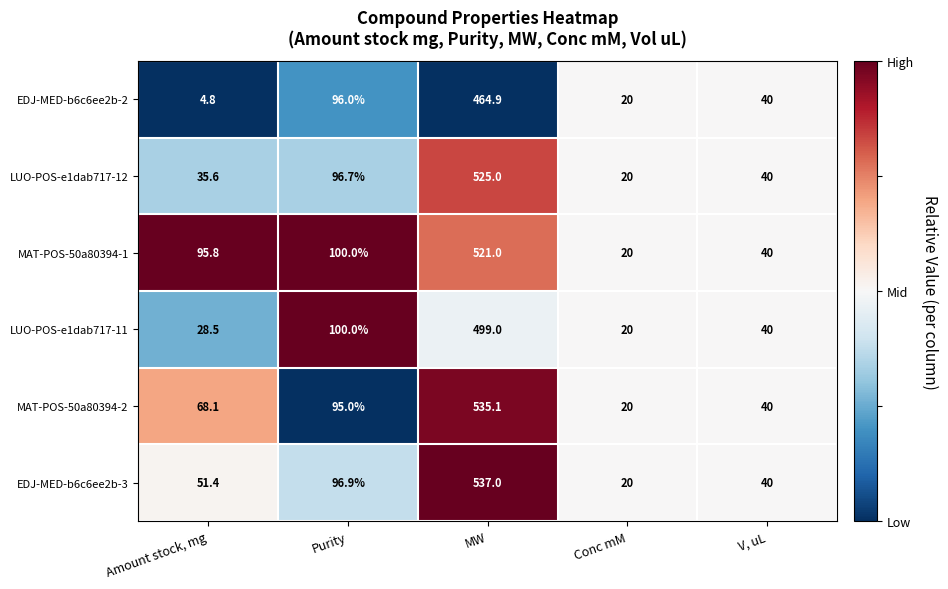

Reading left to right, what are all the values shown in this chart?

EDJ-MED-b6c6ee2b-2: Amount stock, mg=4.8	Purity=96.0	MW=464.9	Conc mM=20.0	V, uL=40.0
LUO-POS-e1dab717-12: Amount stock, mg=35.6	Purity=96.7	MW=525.0	Conc mM=20.0	V, uL=40.0
MAT-POS-50a80394-1: Amount stock, mg=95.8	Purity=100.0	MW=521.0	Conc mM=20.0	V, uL=40.0
LUO-POS-e1dab717-11: Amount stock, mg=28.5	Purity=100.0	MW=499.0	Conc mM=20.0	V, uL=40.0
MAT-POS-50a80394-2: Amount stock, mg=68.1	Purity=95.0	MW=535.1	Conc mM=20.0	V, uL=40.0
EDJ-MED-b6c6ee2b-3: Amount stock, mg=51.4	Purity=96.9	MW=537.0	Conc mM=20.0	V, uL=40.0